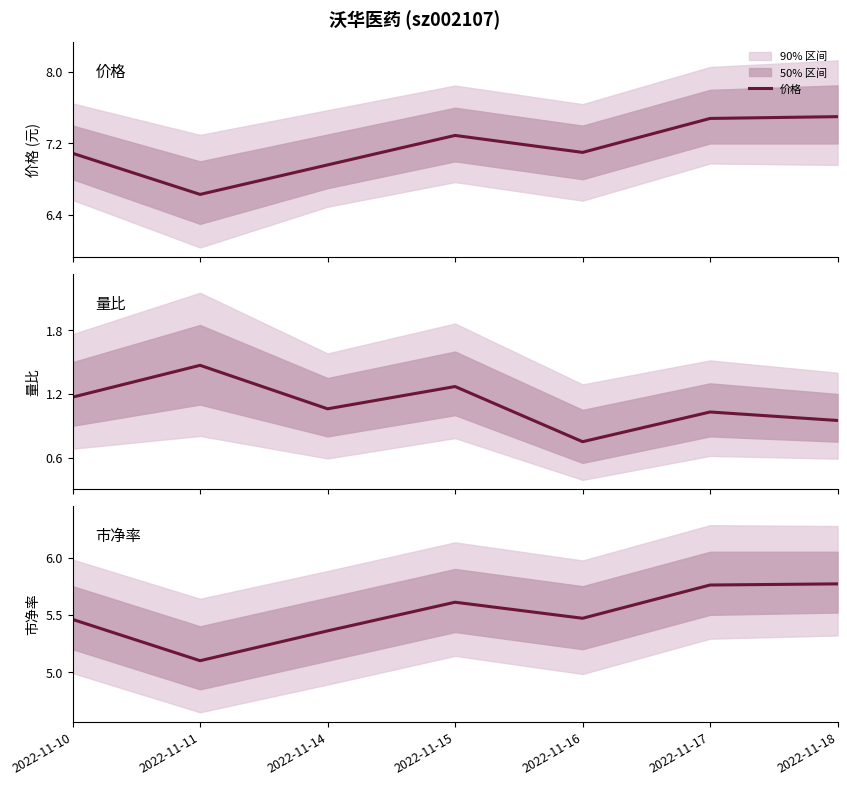

What is the difference between the highest and lowest values at 2022-11-18?

6.5